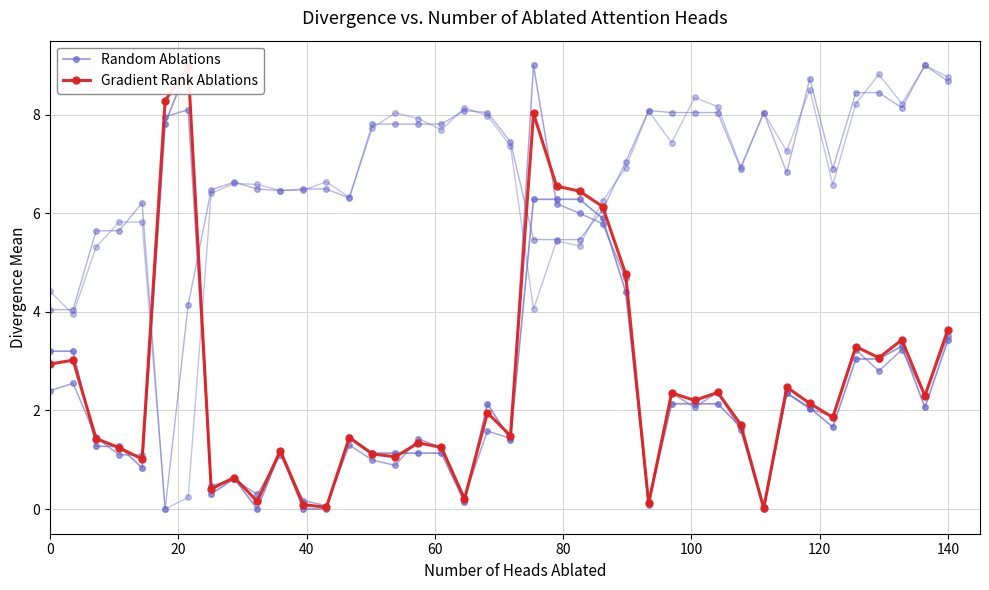

True or false: Gradient Rank Ablations and Random Ablations cross at least once.

True